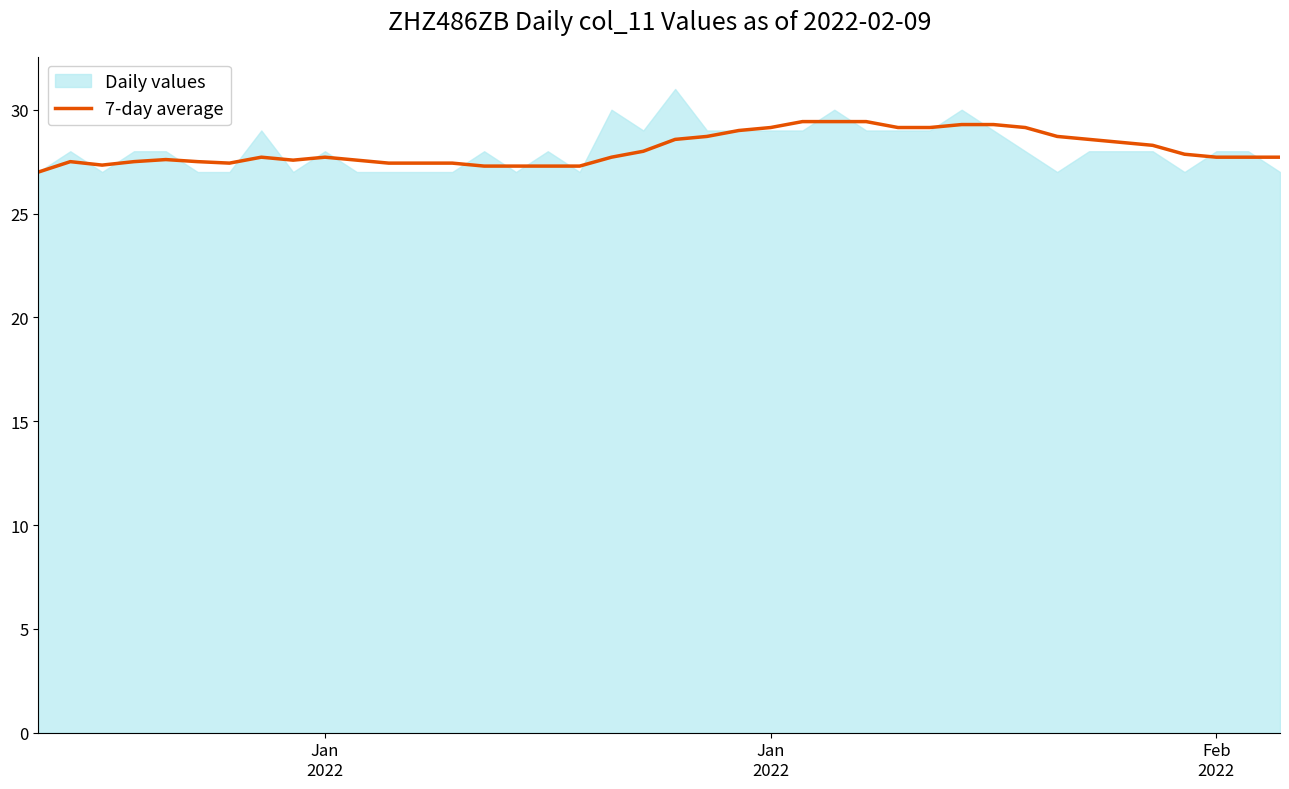

At which category does the chart reach its minimum across all series?

Jan
2022